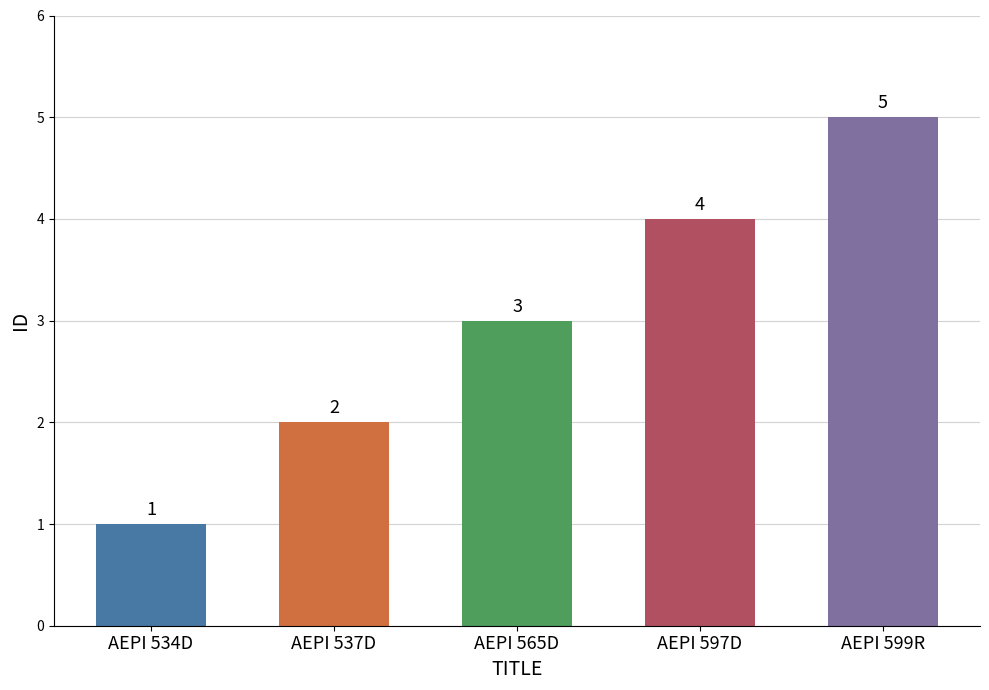

Reading left to right, list all the values displayed in this chart.

AEPI 534D=1	AEPI 537D=2	AEPI 565D=3	AEPI 597D=4	AEPI 599R=5